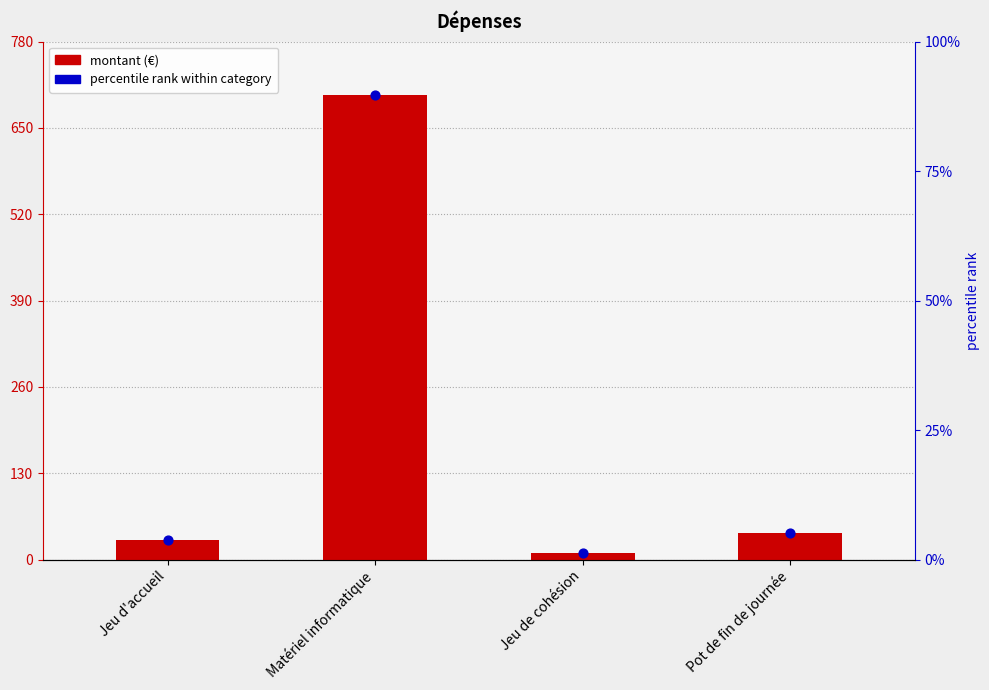

At how many categories does at least one series exceed 463?

1